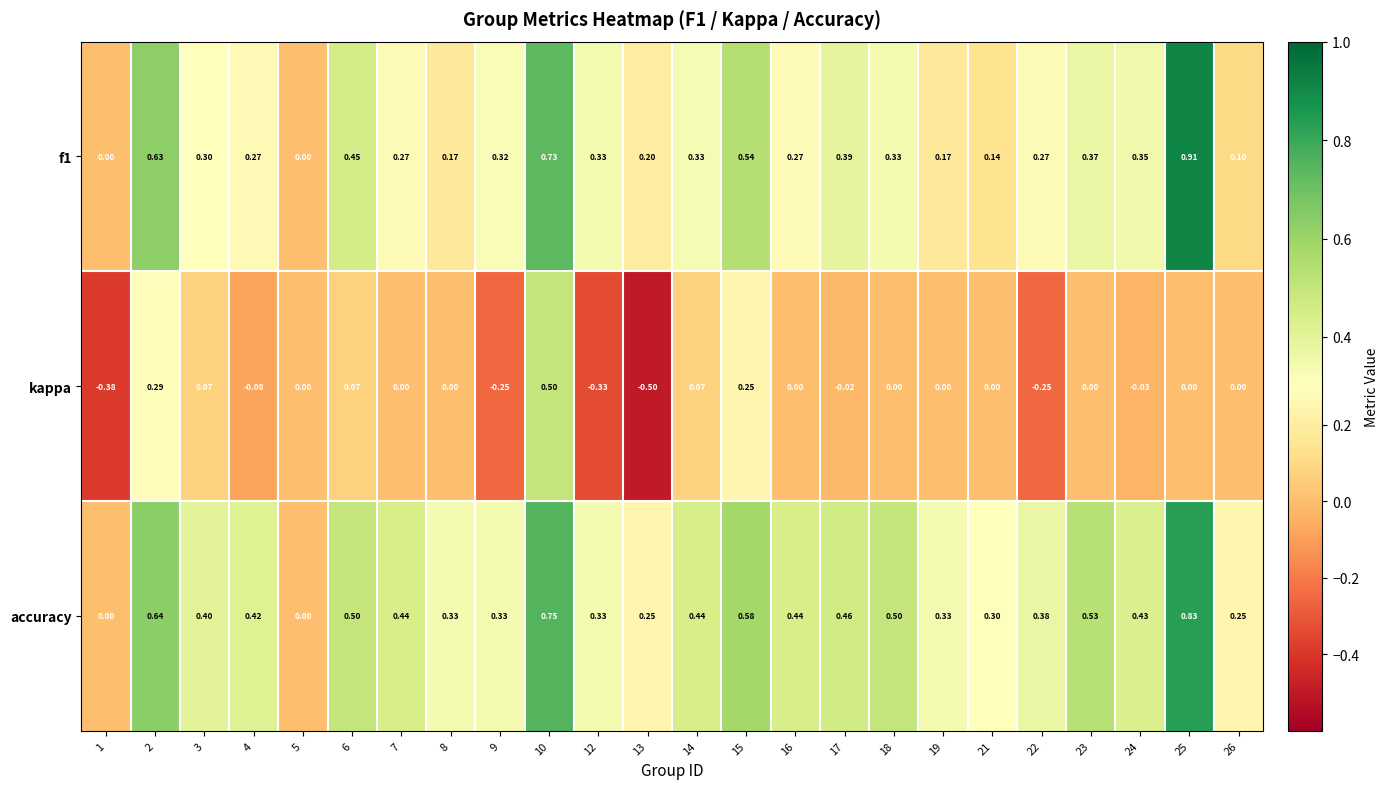

Which series has the widest spread of values?

kappa